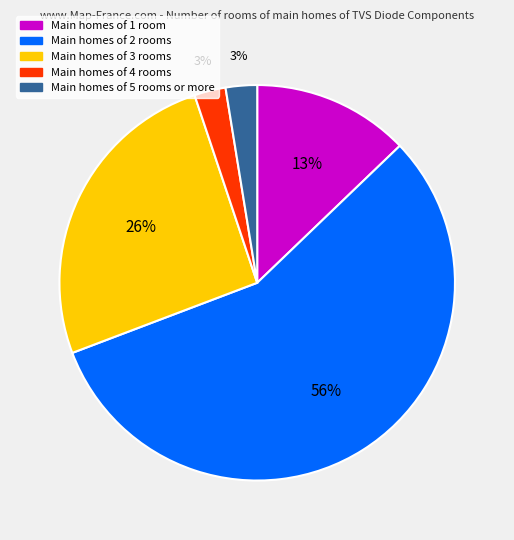

How many slices are in this pie chart?

5